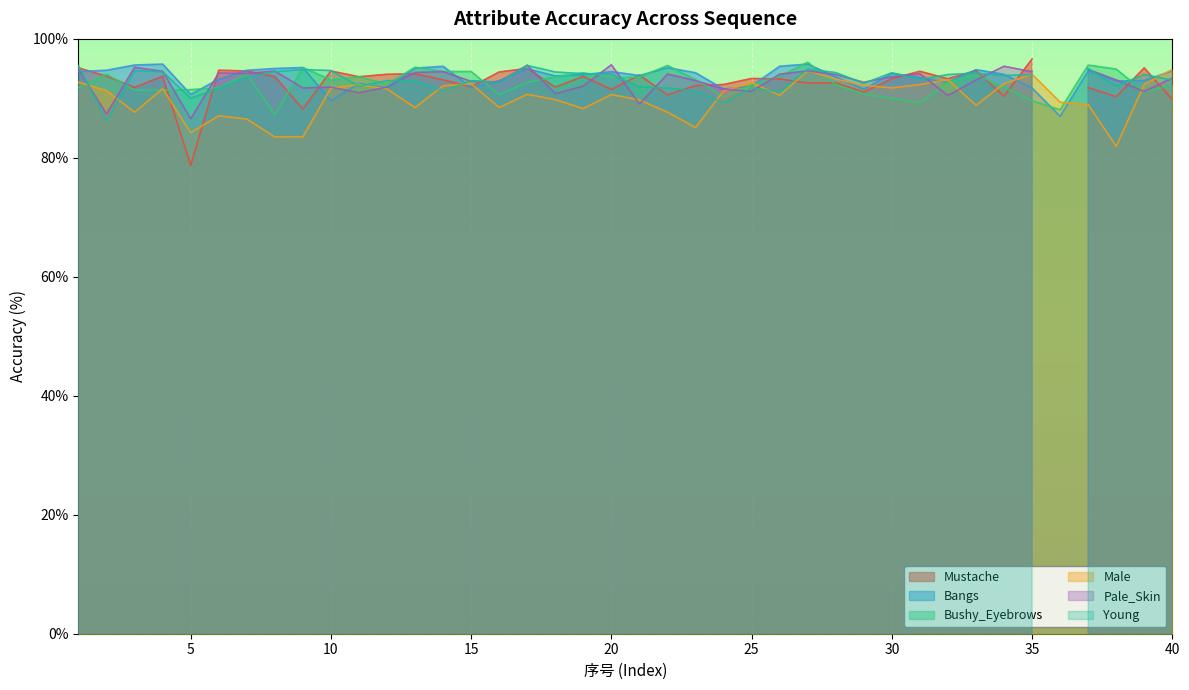

After their last crossing, which series has the higher values: Bushy_Eyebrows or Bangs?

Bangs